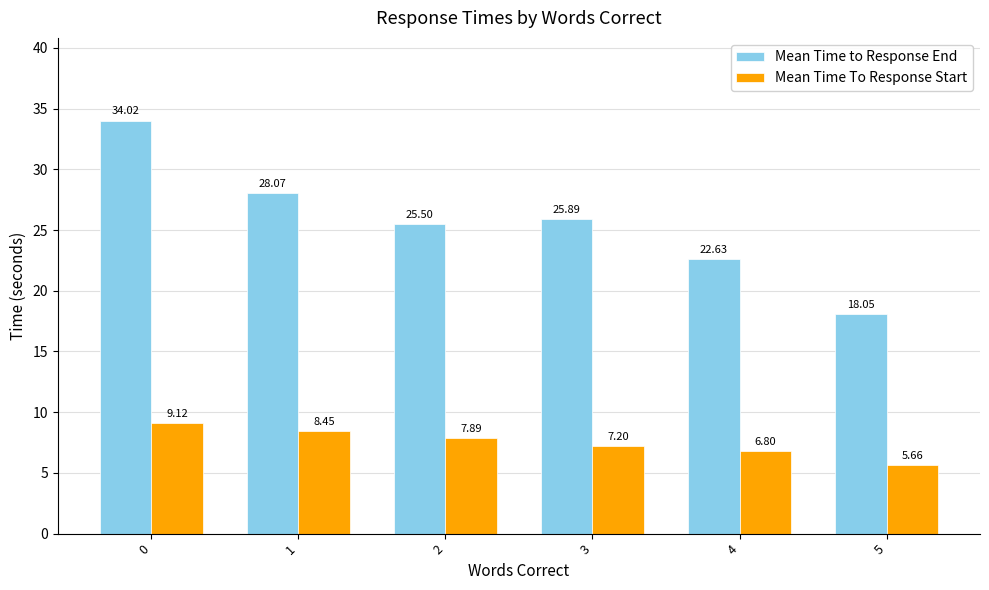

Is the value of Mean Time To Response Start at 3 greater than the value of Mean Time to Response End at 3?

No